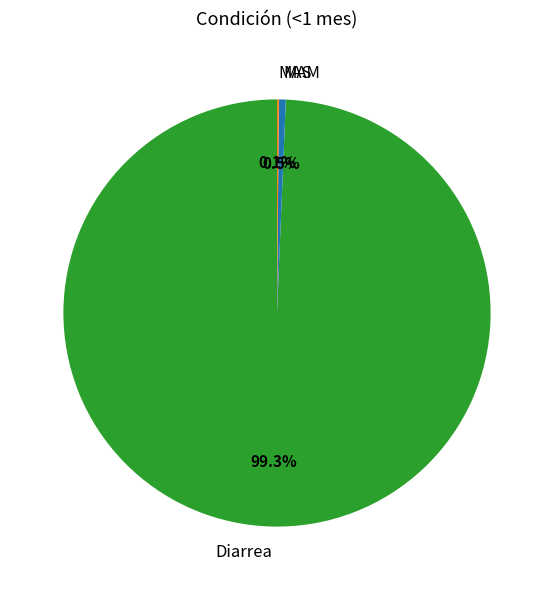

Is the sum of MAM and Diarrea greater than half?

Yes